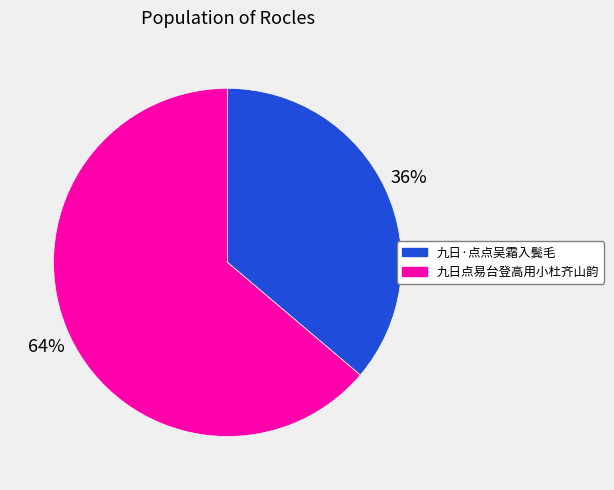

To the nearest percent, what is the combined percentage of 九日·点点吴霜入鬓毛 and 九日点易台登高用小杜齐山韵?

100%